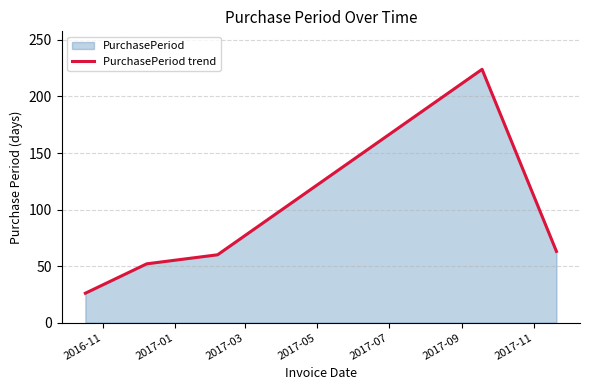

What is the difference between the maximum and minimum values?

198